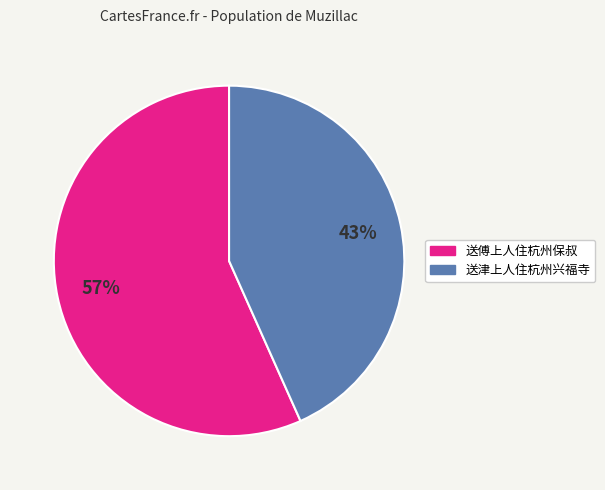

Count the number of slices in the pie.

2